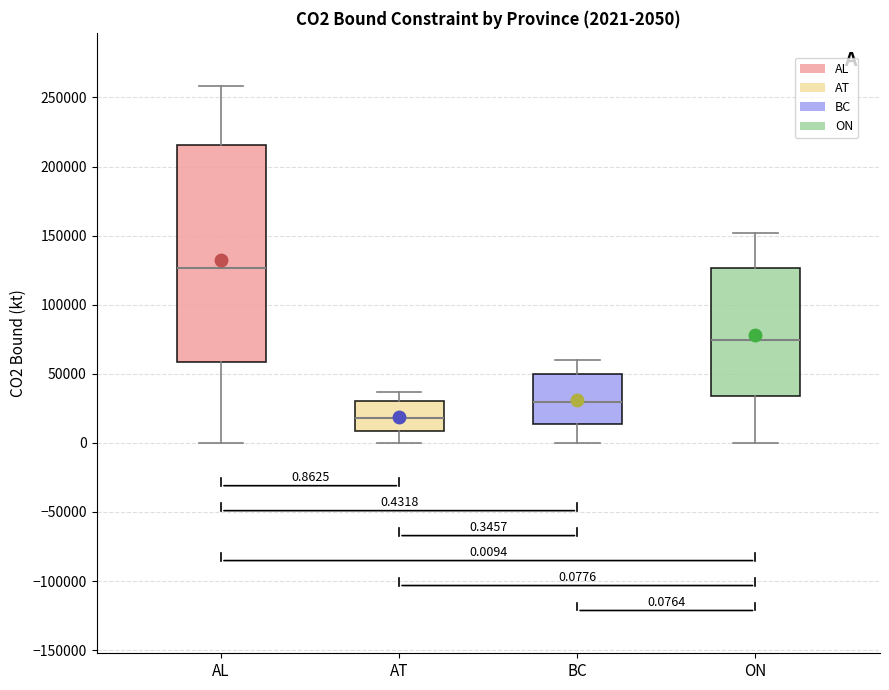

Comparing the boxes themselves (not the whiskers), which one is the tallest?

AL